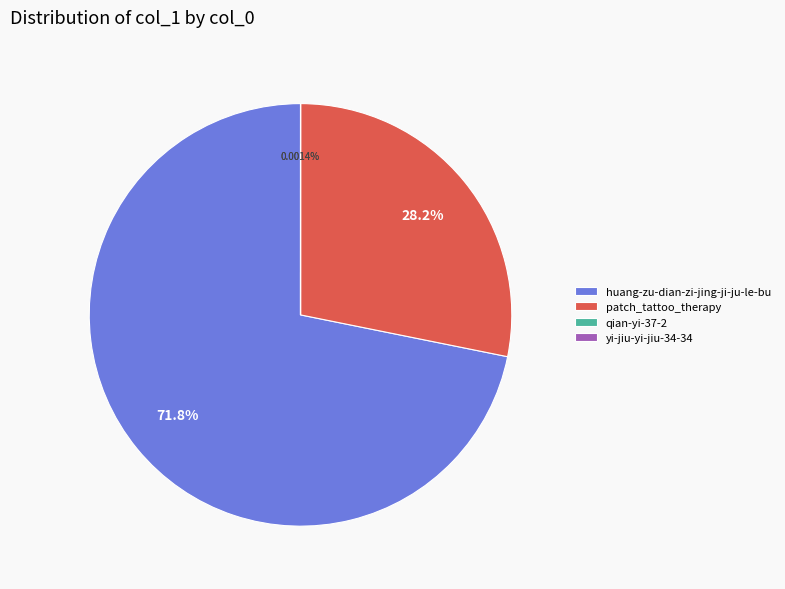

What is the largest slice in the pie chart?

huang-zu-dian-zi-jing-ji-ju-le-bu